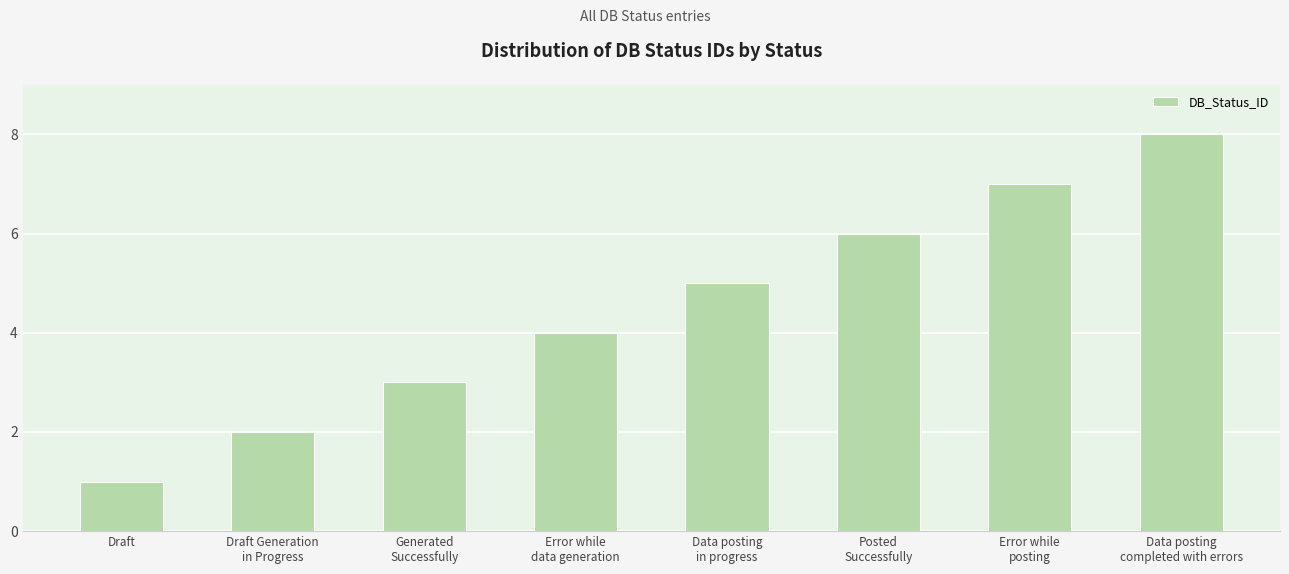

Reading left to right, transcribe all the data shown in this chart.

Draft=1	Draft Generation
in Progress=2	Generated
Successfully=3	Error while
data generation=4	Data posting
in progress=5	Posted
Successfully=6	Error while
posting=7	Data posting
completed with errors=8